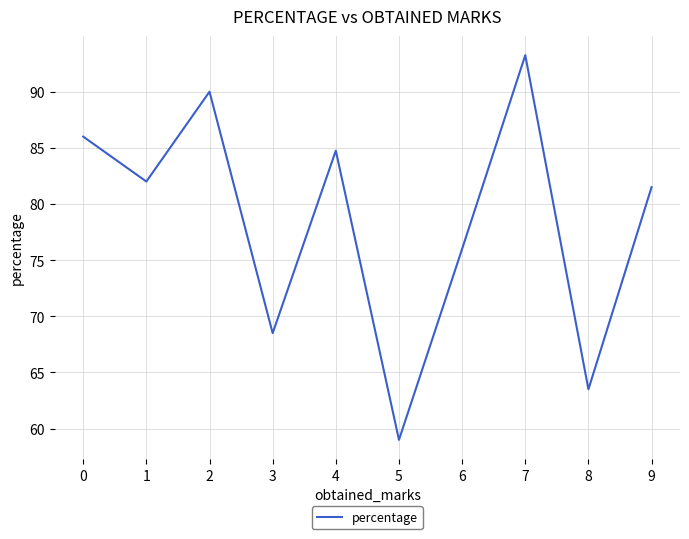

True or false: the data has more than 2 interior local peaks.

True